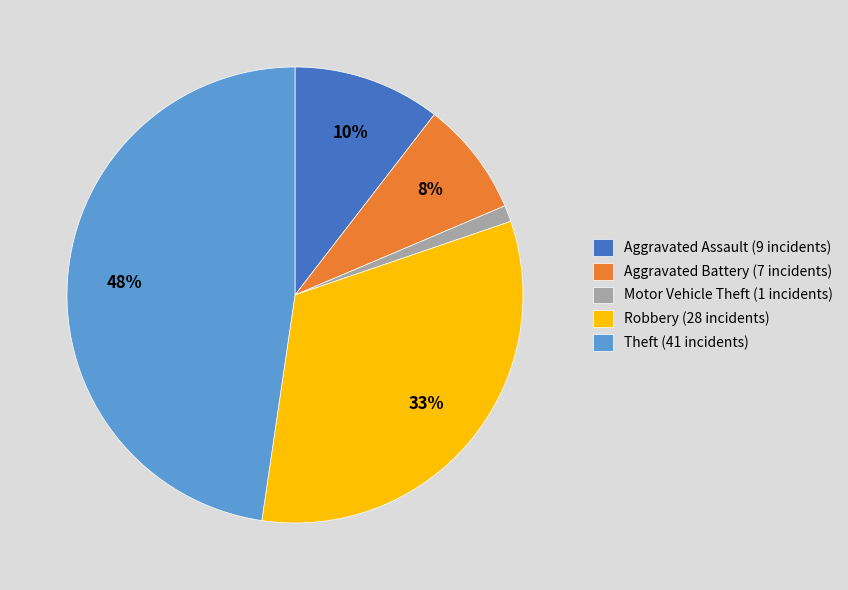

Is it true that Theft is 40% of the pie?

False